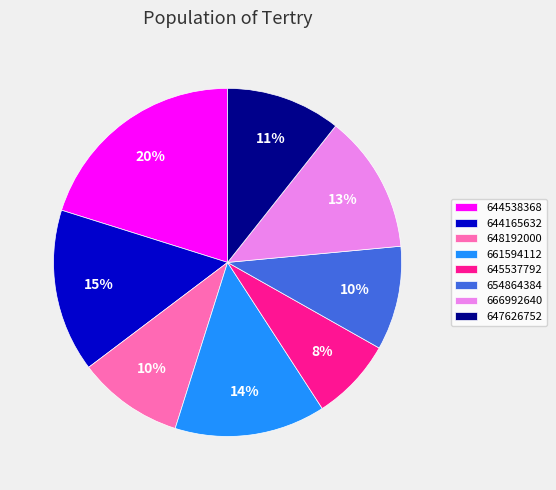

Do 647626752 and 666992640 together represent more than half of the pie?

No